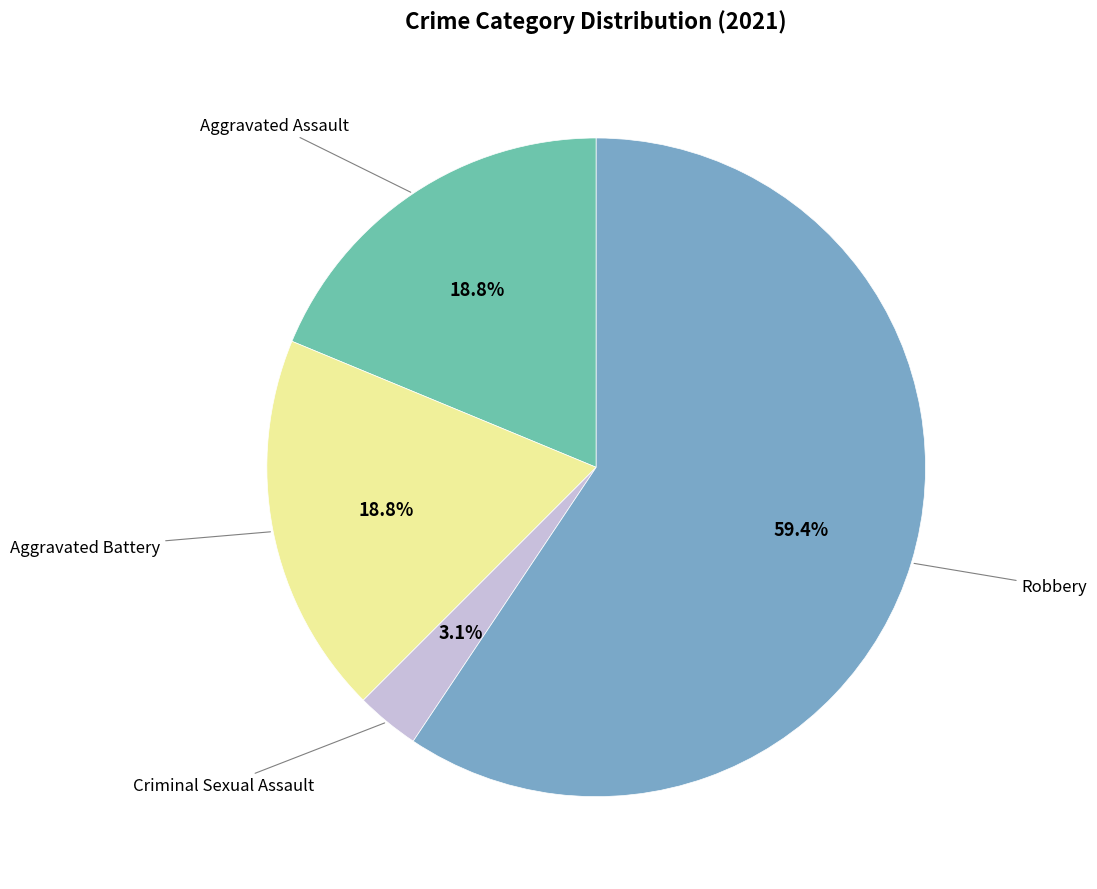

Which slice is the largest?

Robbery